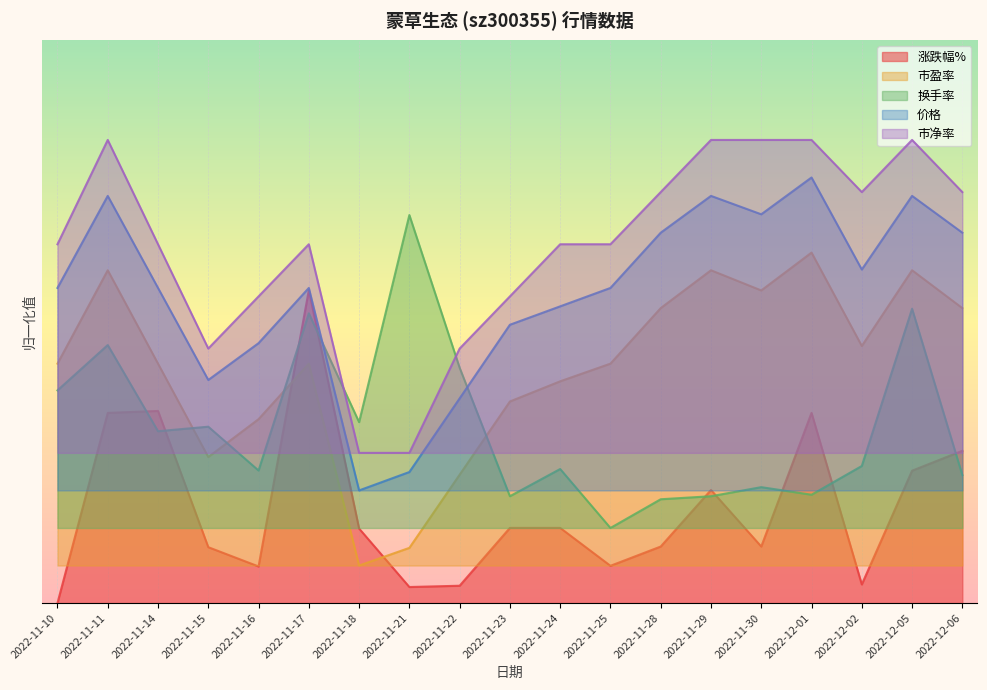

Which series has the largest total across all categories?

市净率